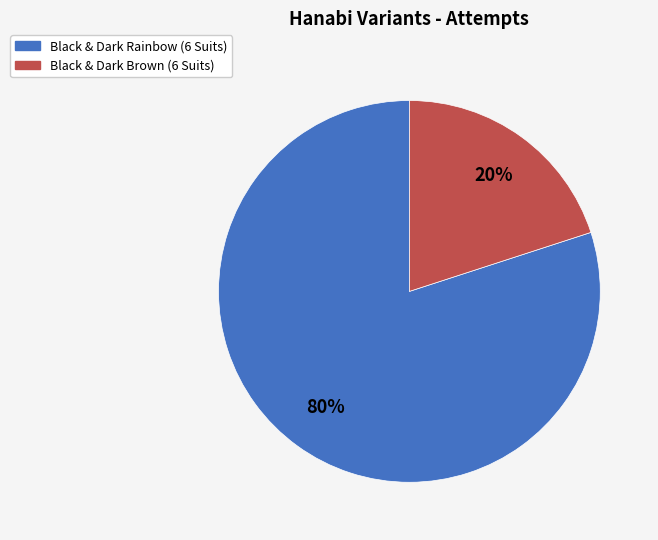

To the nearest percent, what portion does Black & Dark Rainbow (6 Suits) represent?

80%